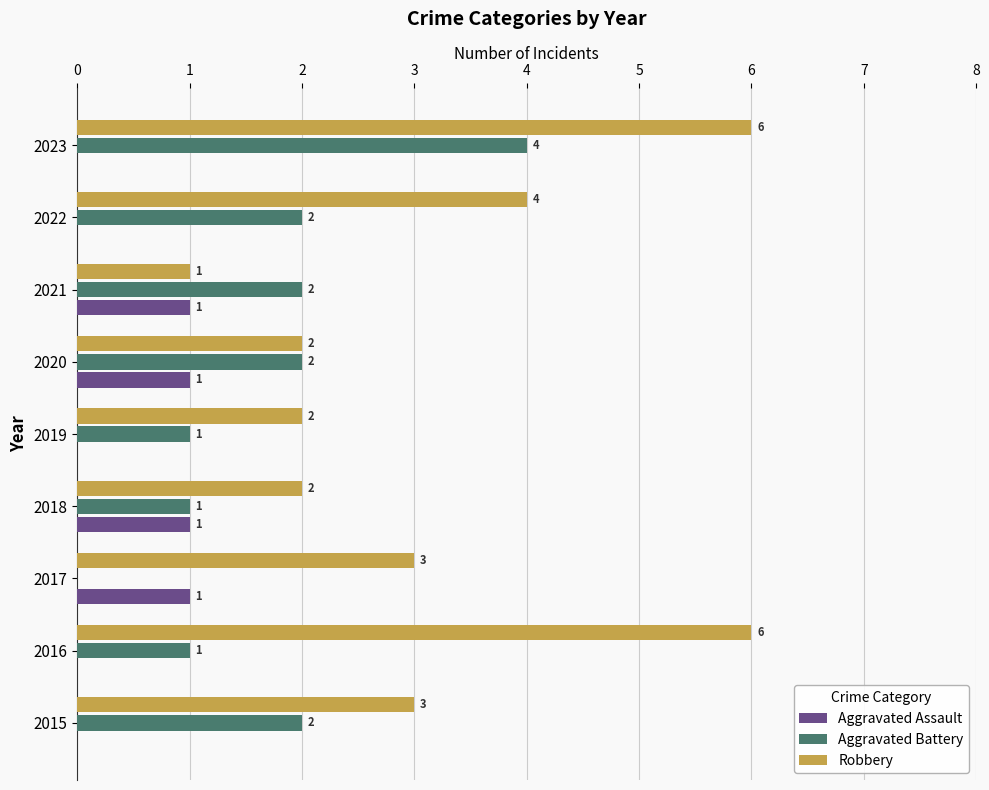

What is the sum of all Robbery values?

29